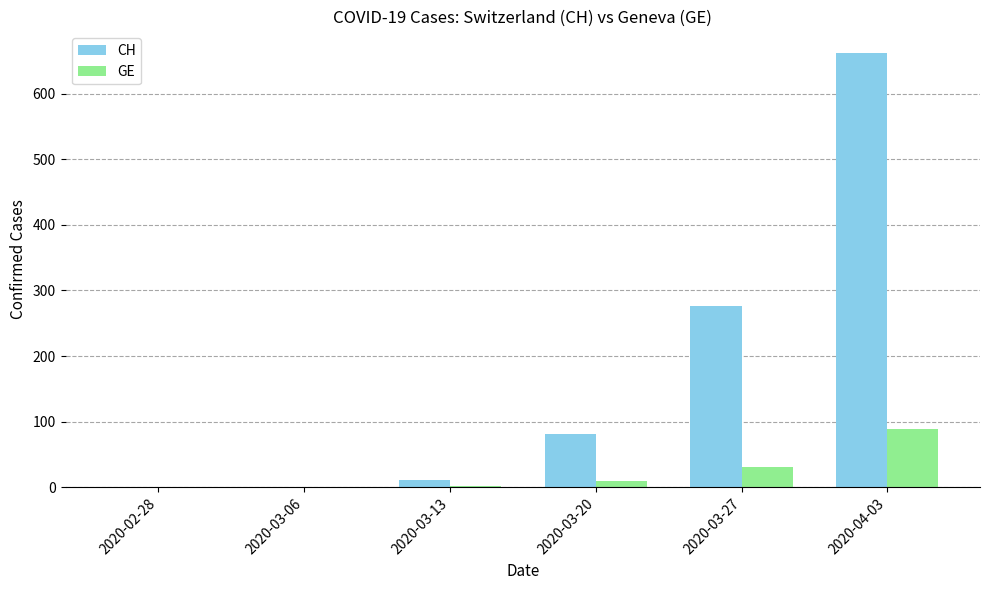

The value of GE at 2020-03-06 is 41. True or false?

False